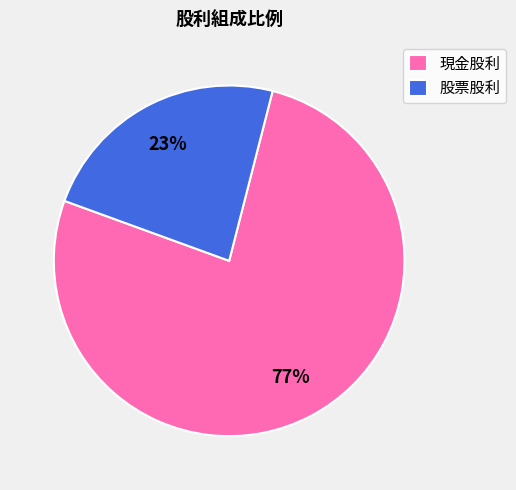

True or false: 現金股利 accounts for 77% of the total.

True